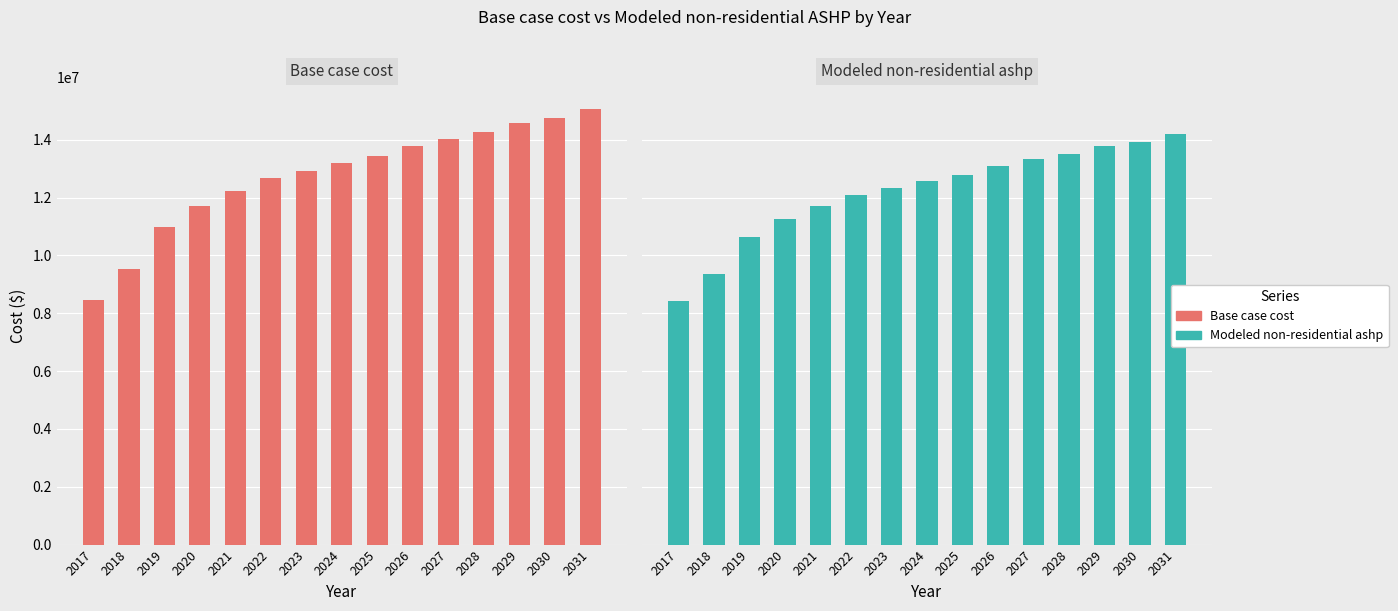

Which series changed the most between 2023 and 2027?

Base case cost